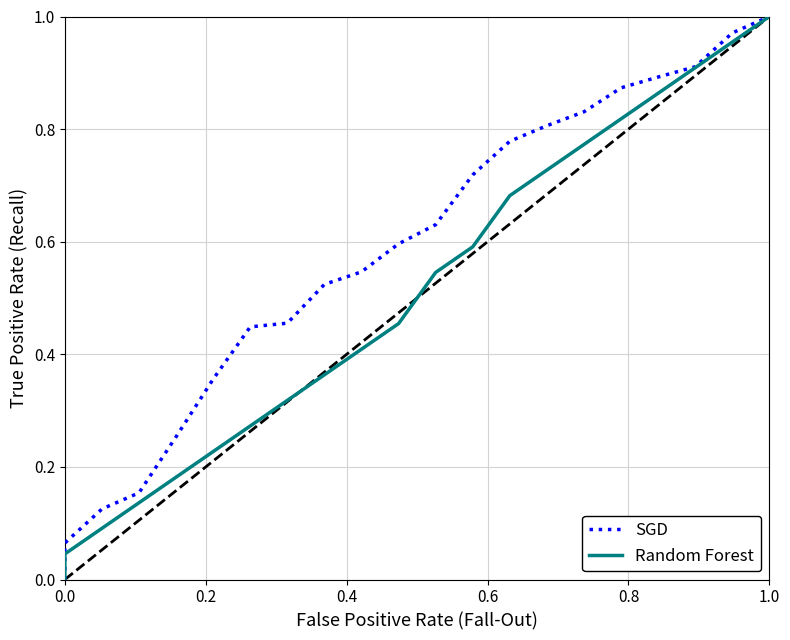

How many lines are shown in the chart?

2